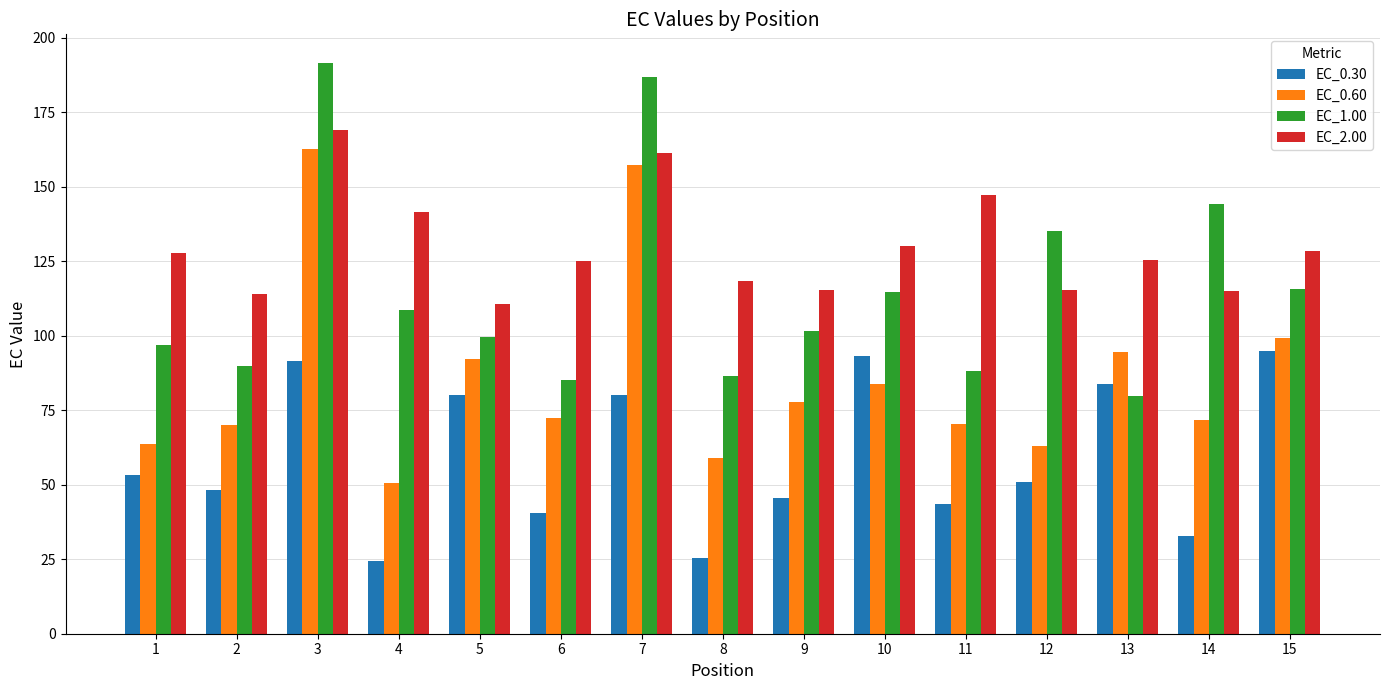

Between 9 and 10, which series saw the biggest shift?

EC_0.30